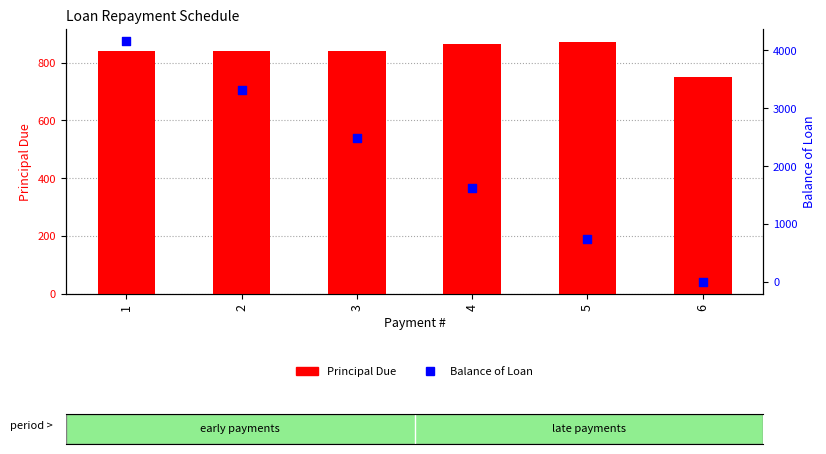

What are all the series names shown in the legend?

Principal Due, Balance of Loan